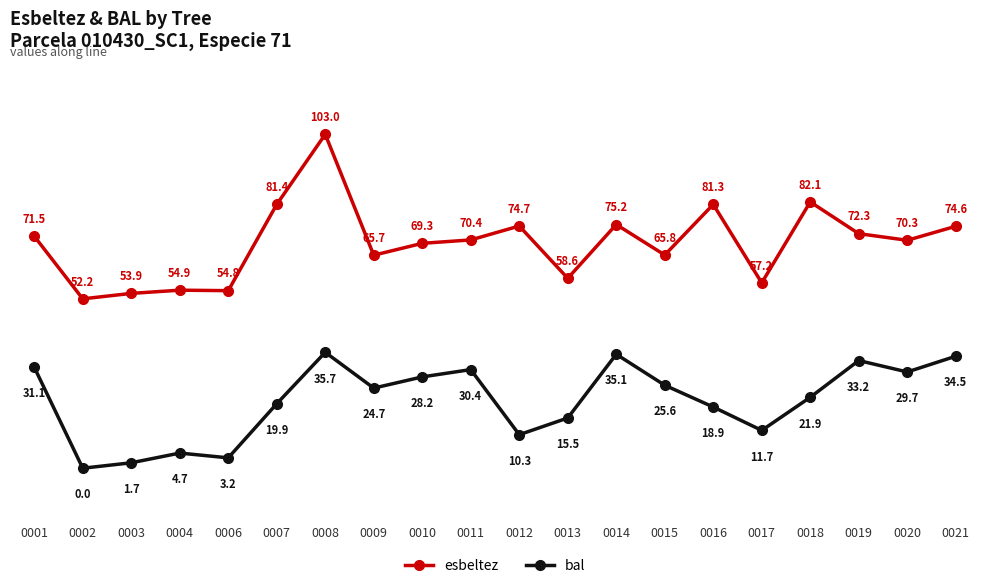

Which series has the largest range (max minus min)?

esbeltez